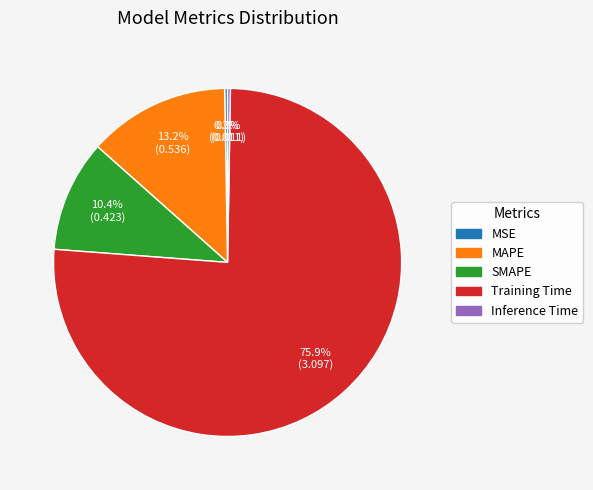

What is the largest slice in the pie chart?

Training Time